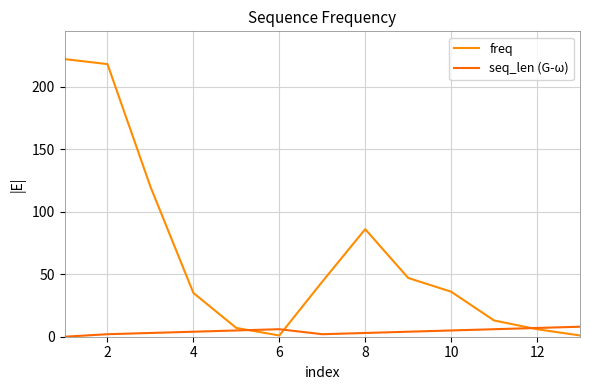

How many lines are shown in the chart?

2